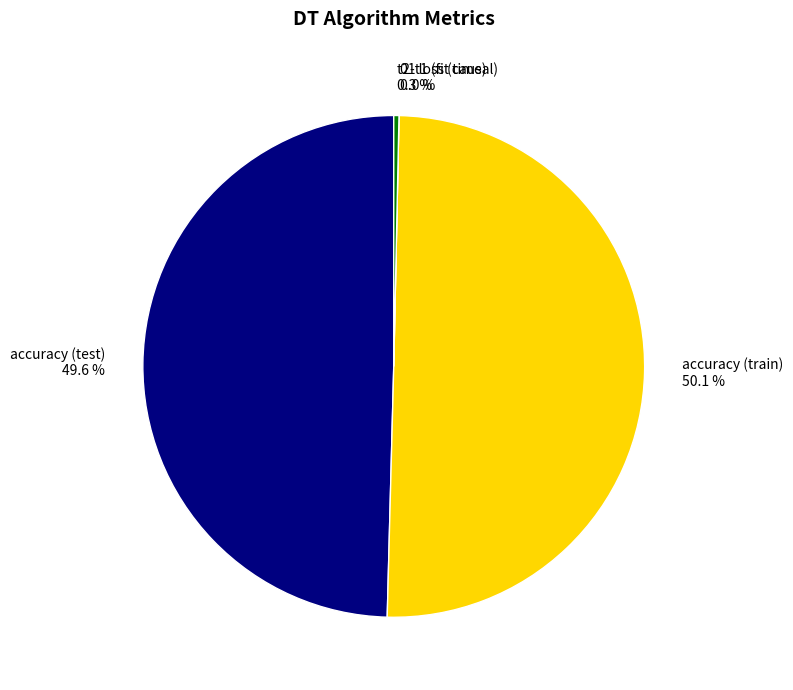

To the nearest percent, what portion does accuracy (test) represent?

50%